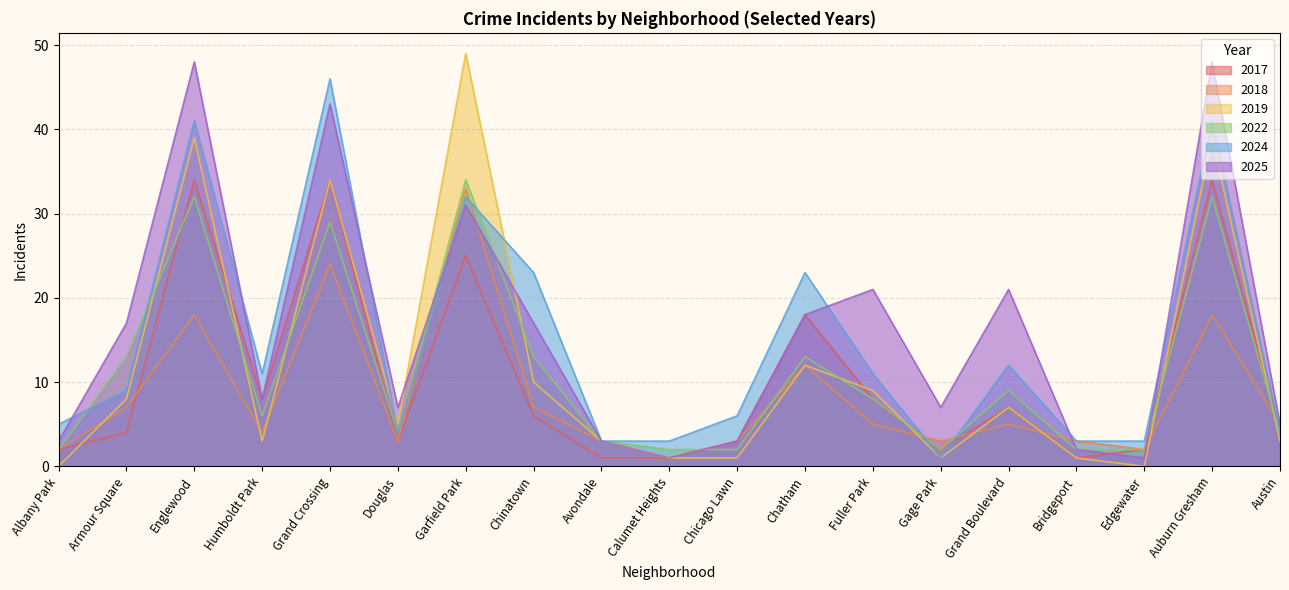

Count the number of data series in this chart.

6